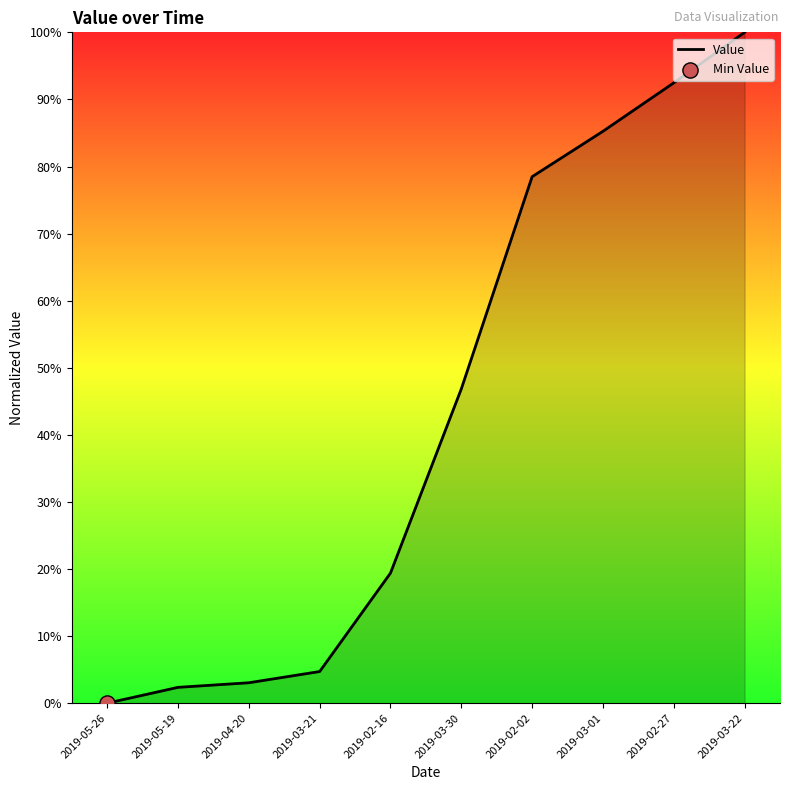

What is the change in value from 2019-05-26 to 2019-03-21?

+4.7